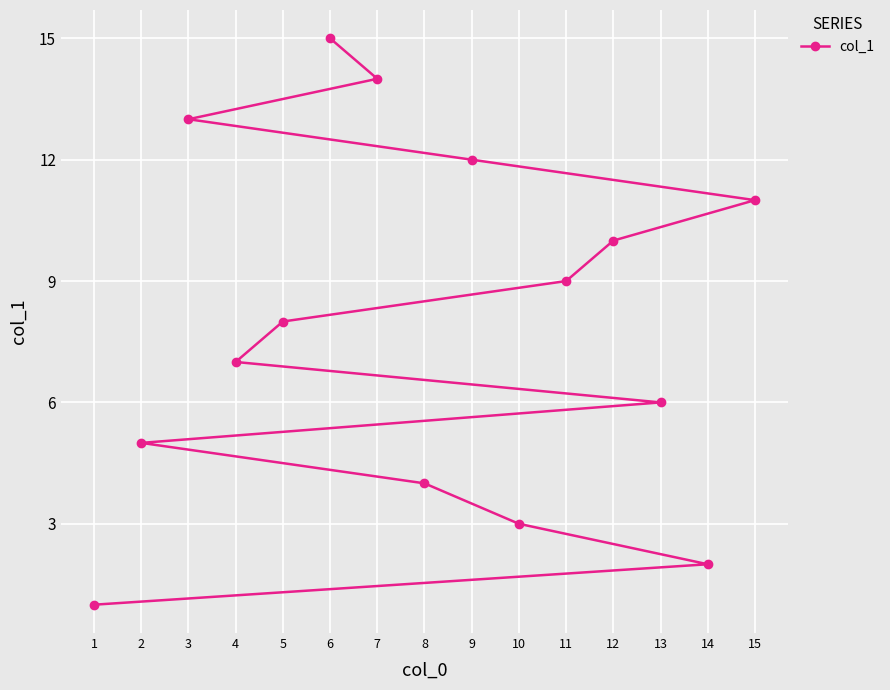

How many lines are shown in the chart?

1